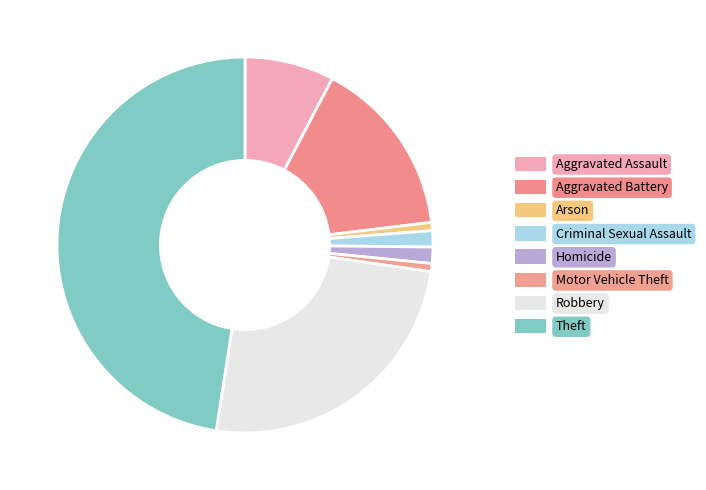

What is the total percentage of Aggravated Battery and Aggravated Assault?

23.1%